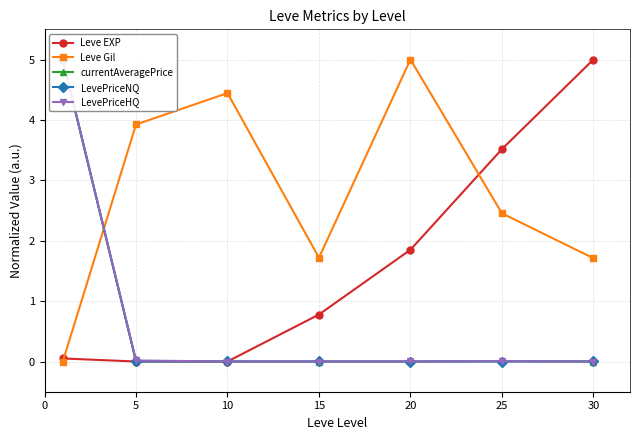

How many times do Leve EXP and Leve Gil cross each other?

2